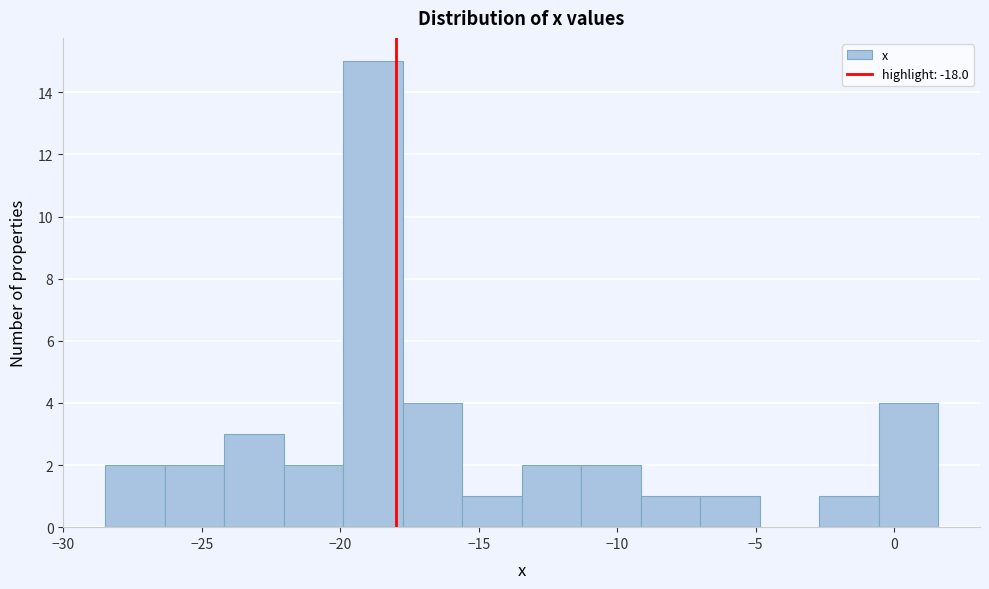

How tall is the bar that spans -17.75 to -15.60 on the x-axis? Neither the bar edges nor the heights are printed on the chart, so give them approximately, as read against the axes.

4